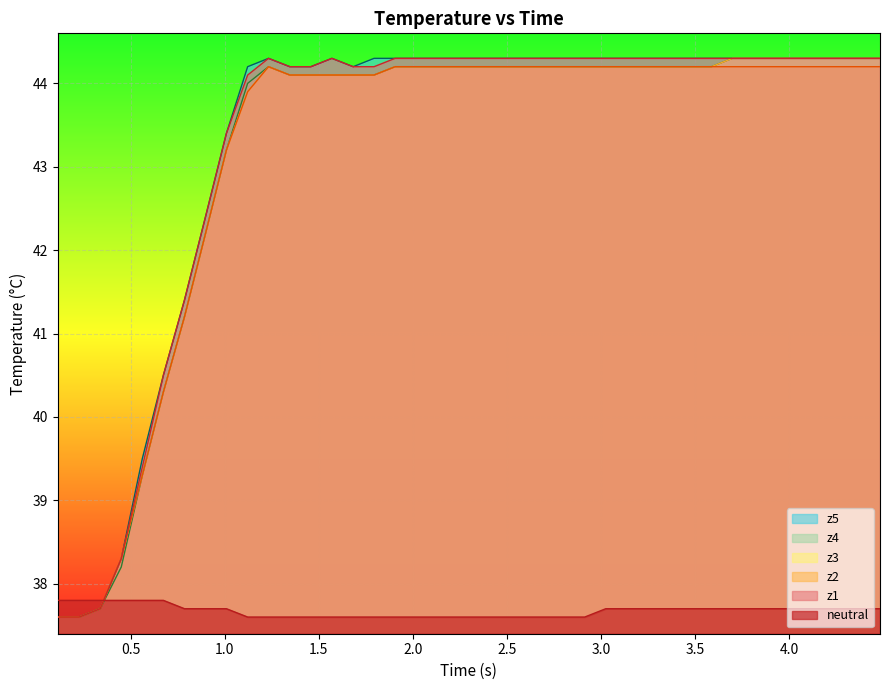

What is the minimum value for z5?

37.6